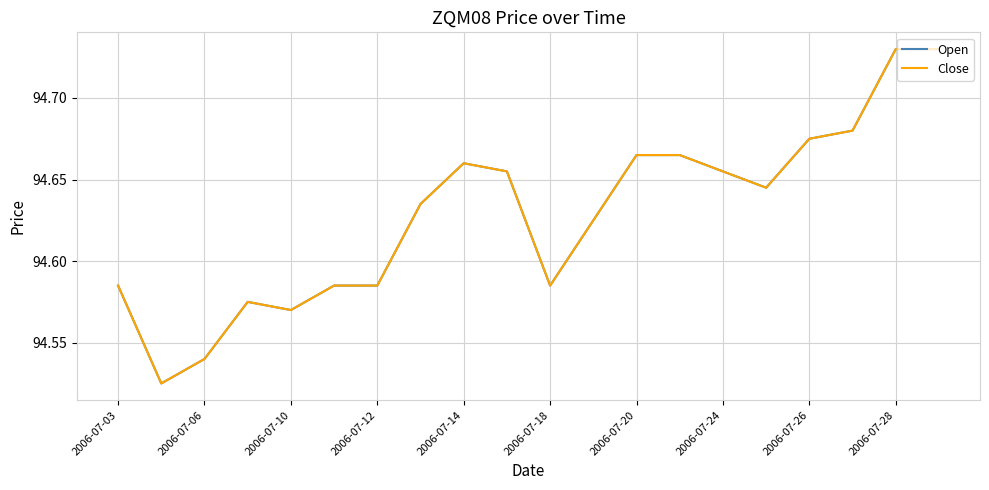

Is this an area chart (filled region under the line)?

No